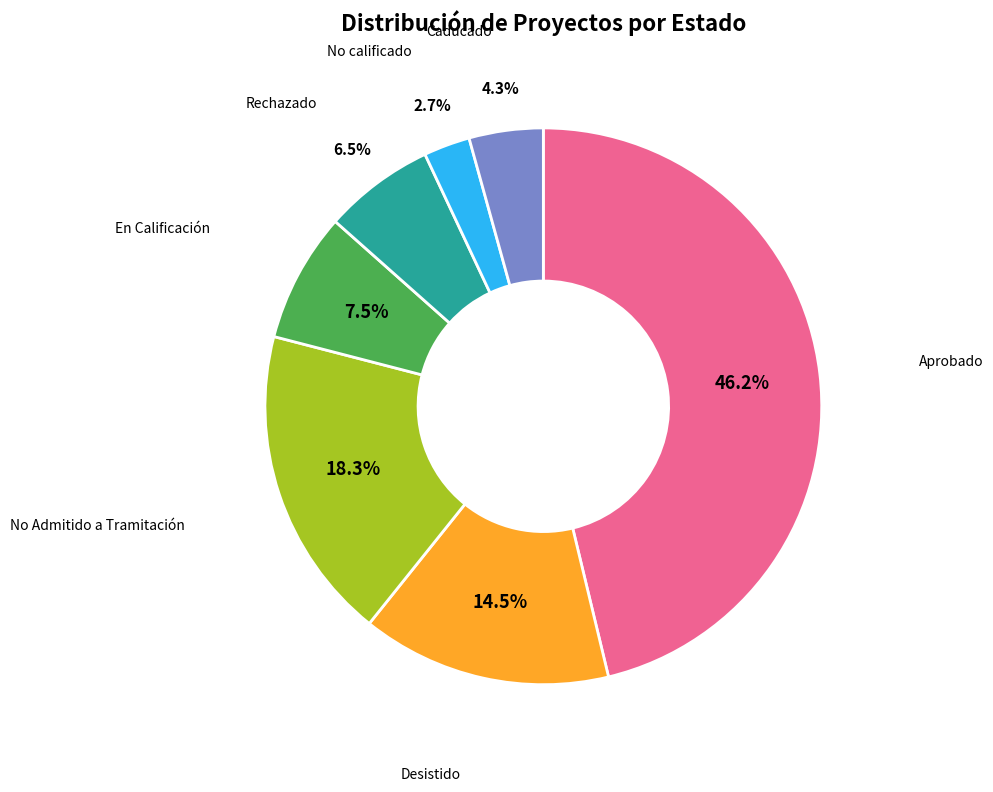

Is there a majority slice in this chart?

No